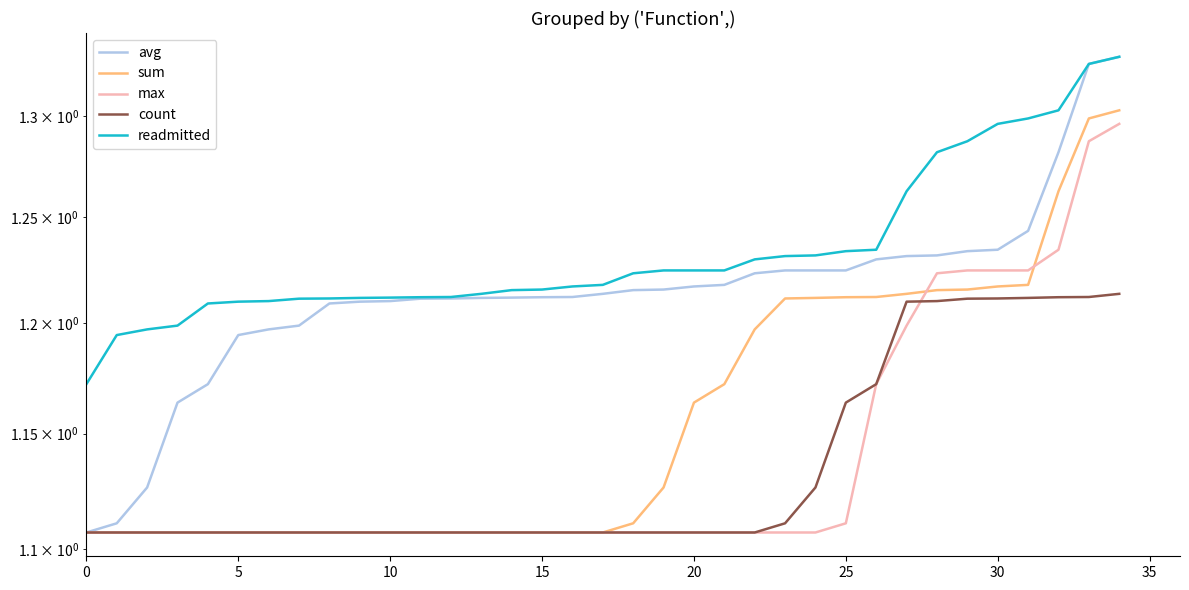

What value does the readmitted series have at 23?

1.2